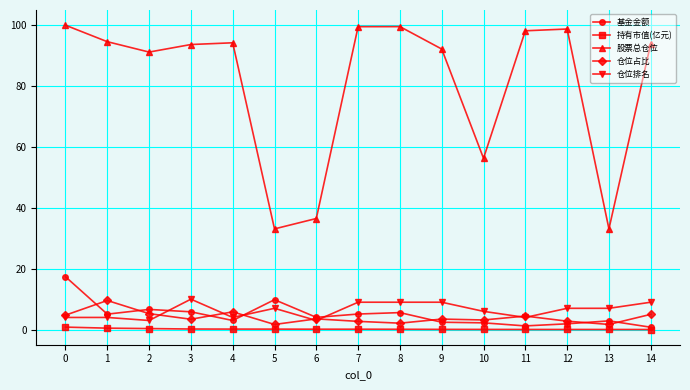

True or false: 仓位占比 and 股票总仓位 cross at least once.

False